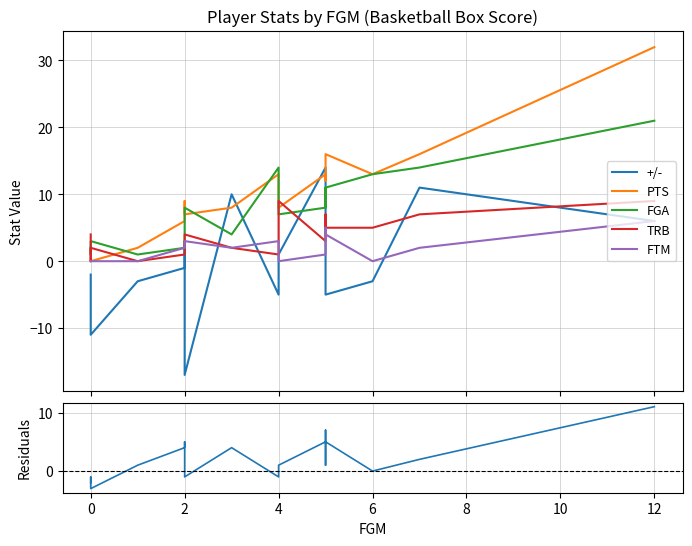

Does the chart display data point markers on the line(s)?

No